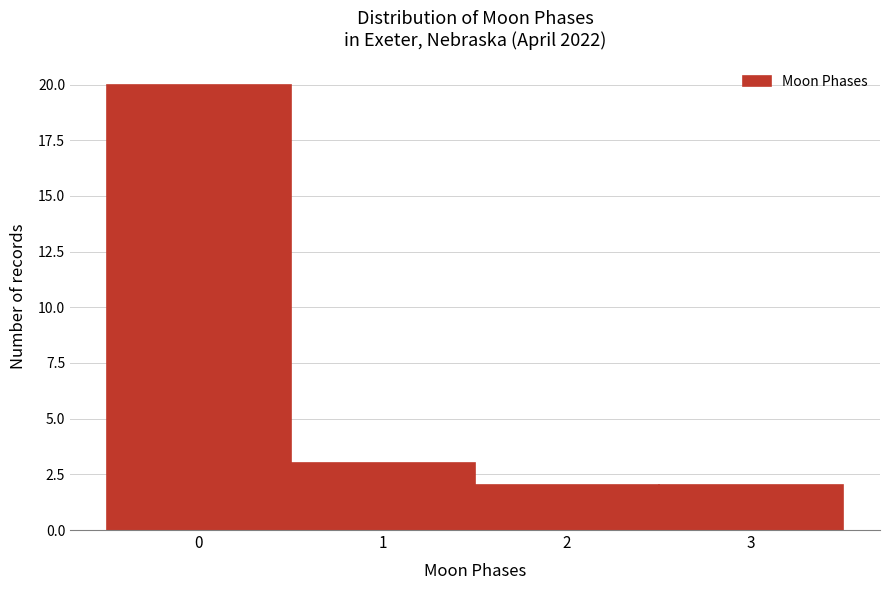

Reading left to right, list every bar in this chart as the range it spans on the x-axis followed by its height. The values are not printed on the chart, so give them approximately, as read against the axis.

-0.5 to 0.5: 20
0.5 to 1.5: 3
1.5 to 2.5: 2
2.5 to 3.5: 2